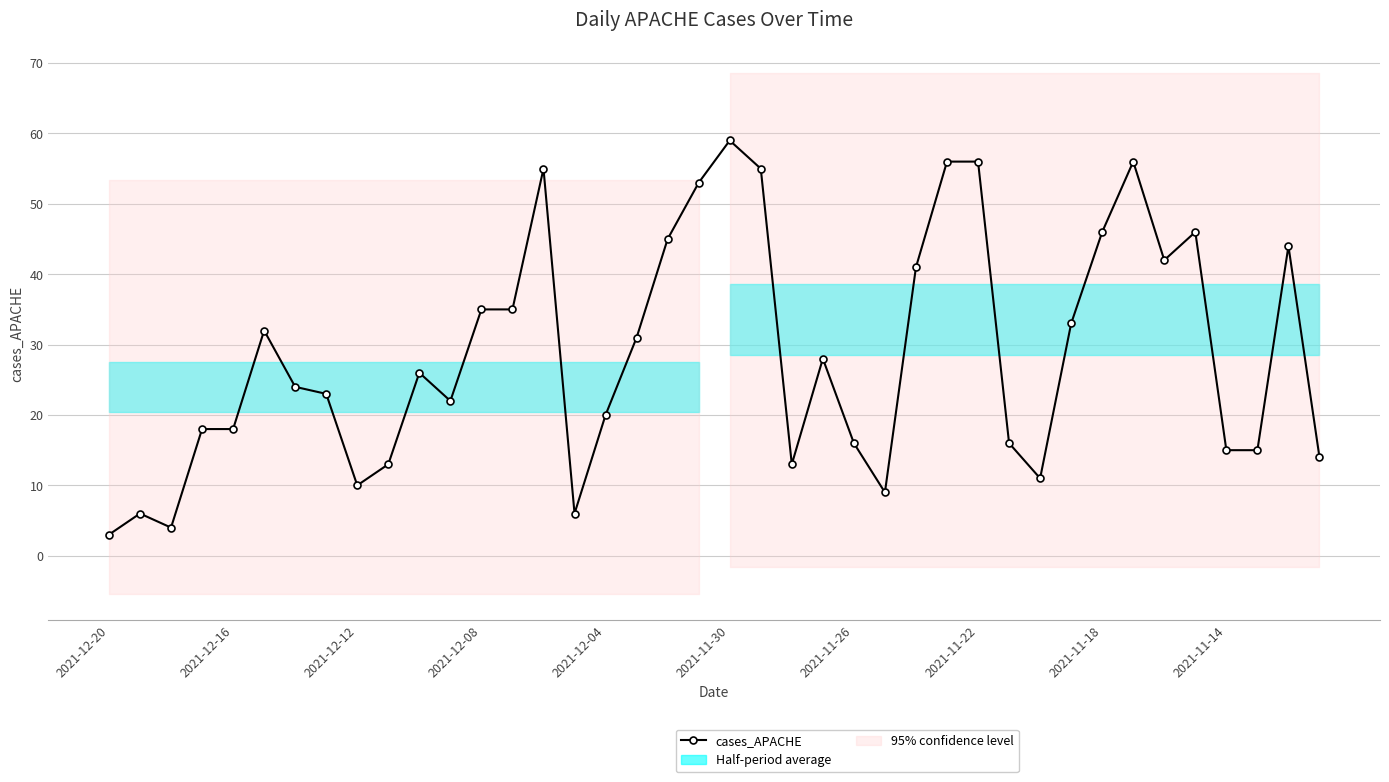

How many interior local peaks (higher than both neighbors) does the data have?

9